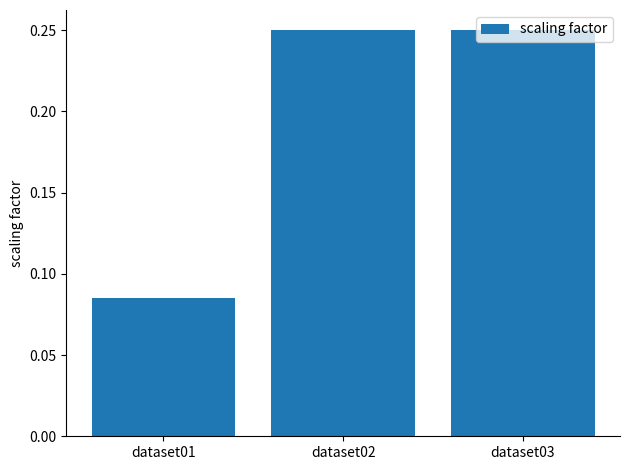

Which category has the lowest value across all series?

dataset01